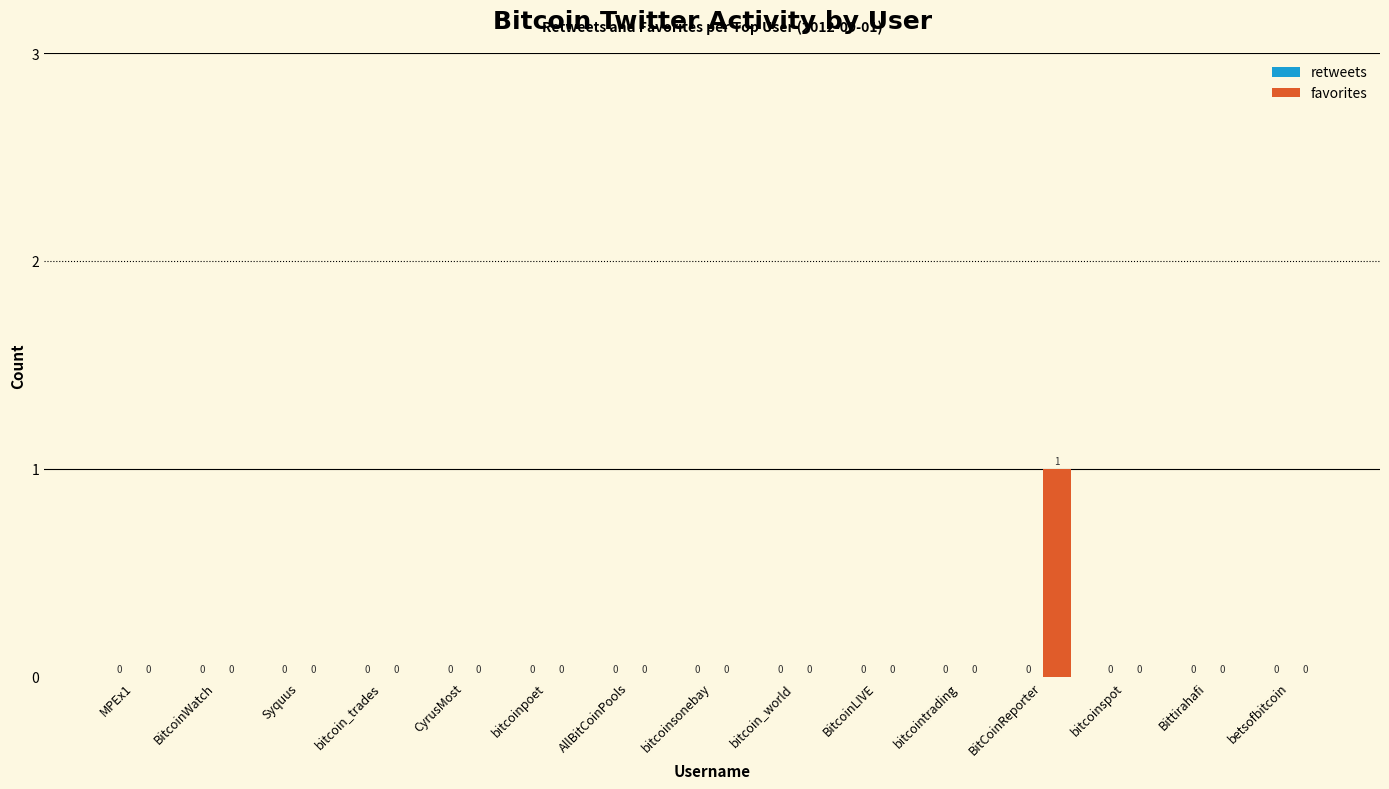

The value at bitcoin_world is 0. True or false?

True